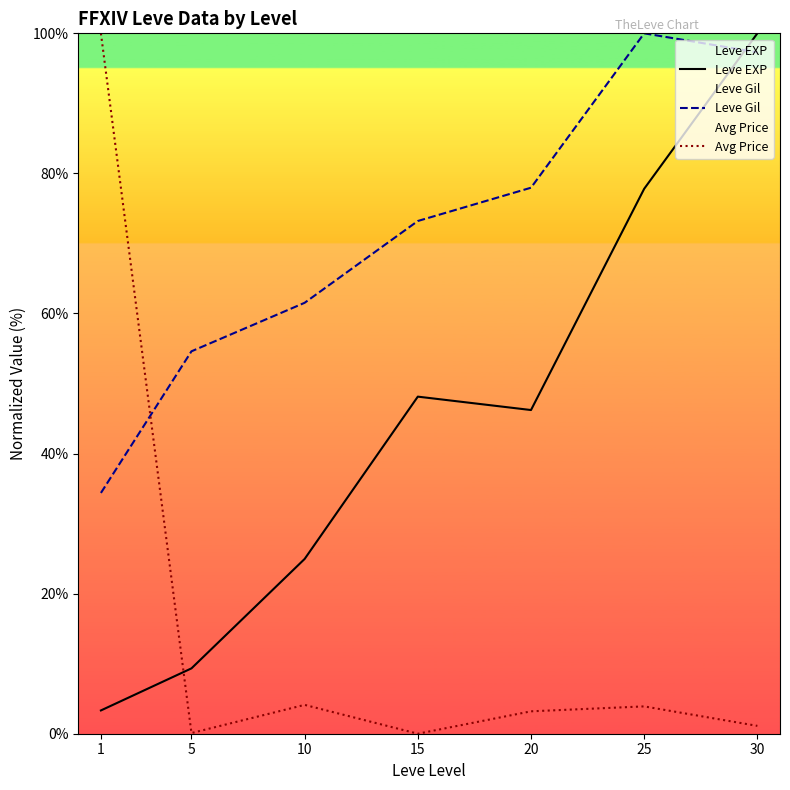

Where does the Leve Gil series first go above 73?

15